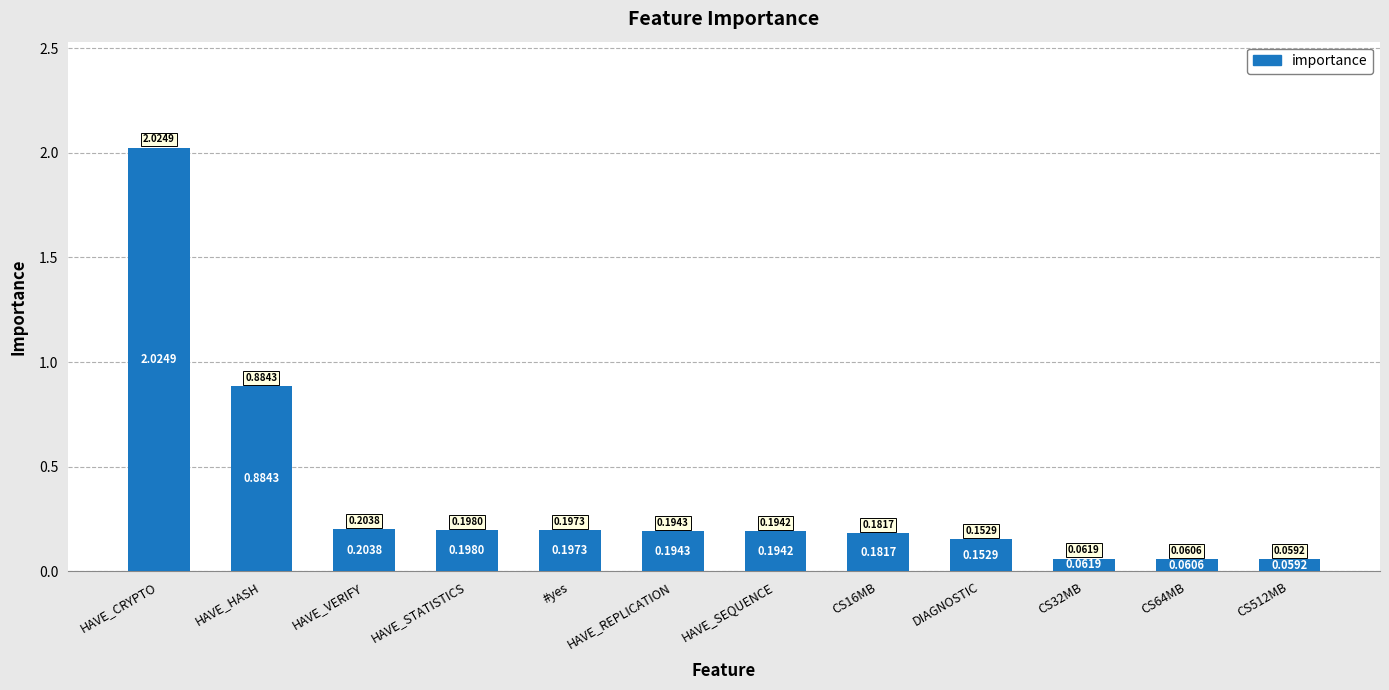

What is the average value?

0.4